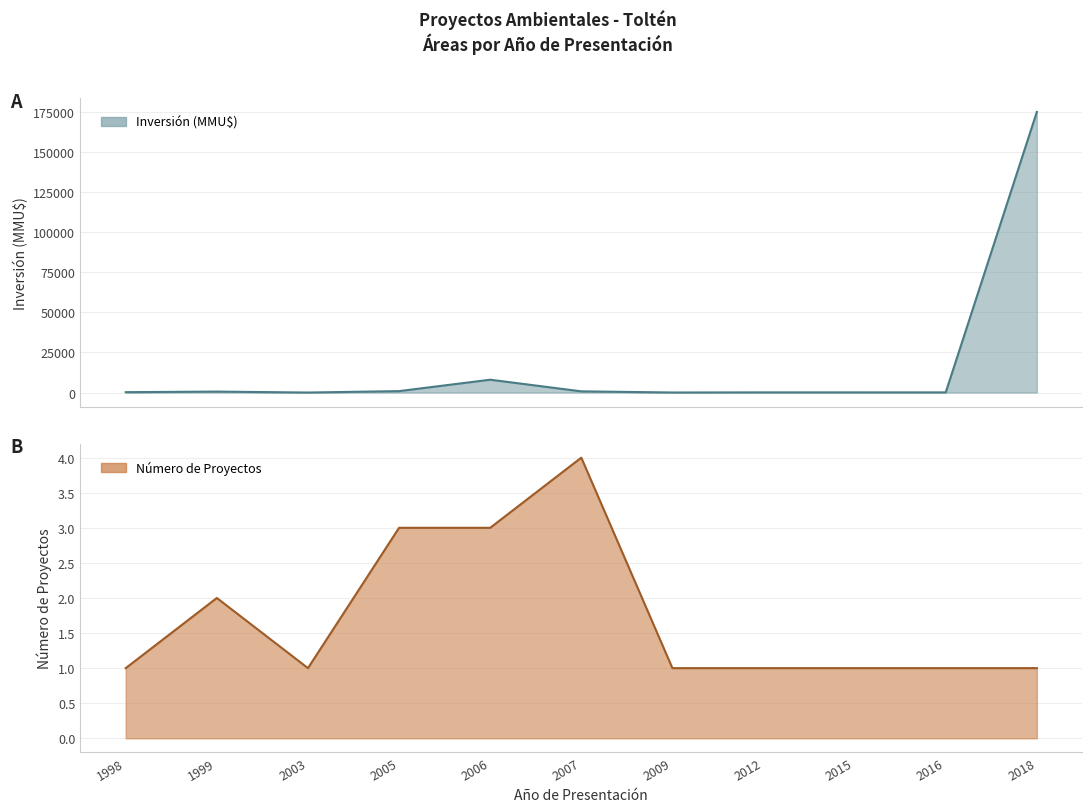

How many interior local valleys (lower than both neighbors) does the data have?

2